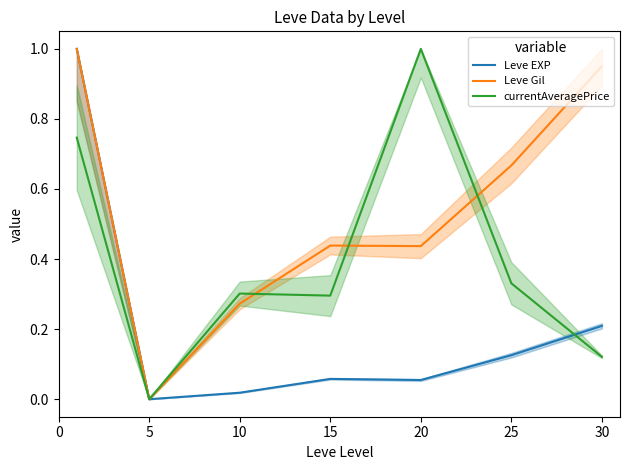

What is the sum of the currentAveragePrice values at 20 and 25?

1.3